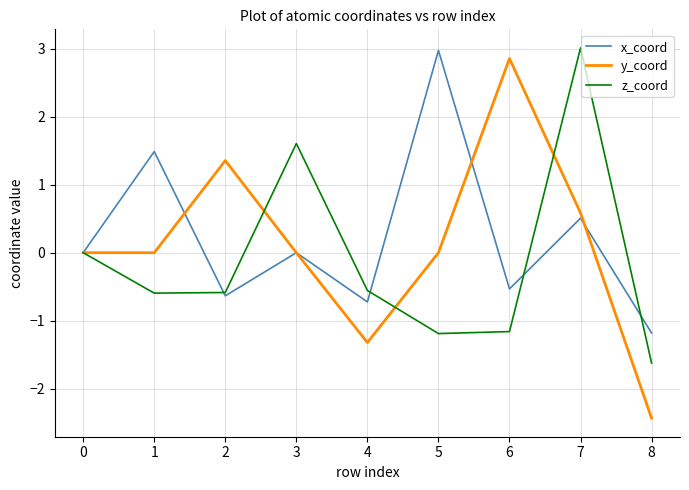

The value of z_coord at 4 is -1.6. True or false?

False